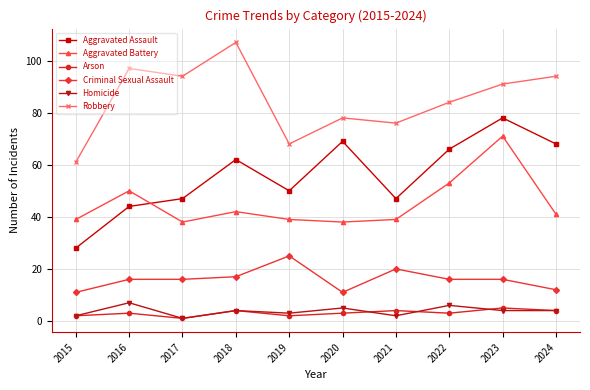

What is the spread (max minus min) of values at 2022?

81